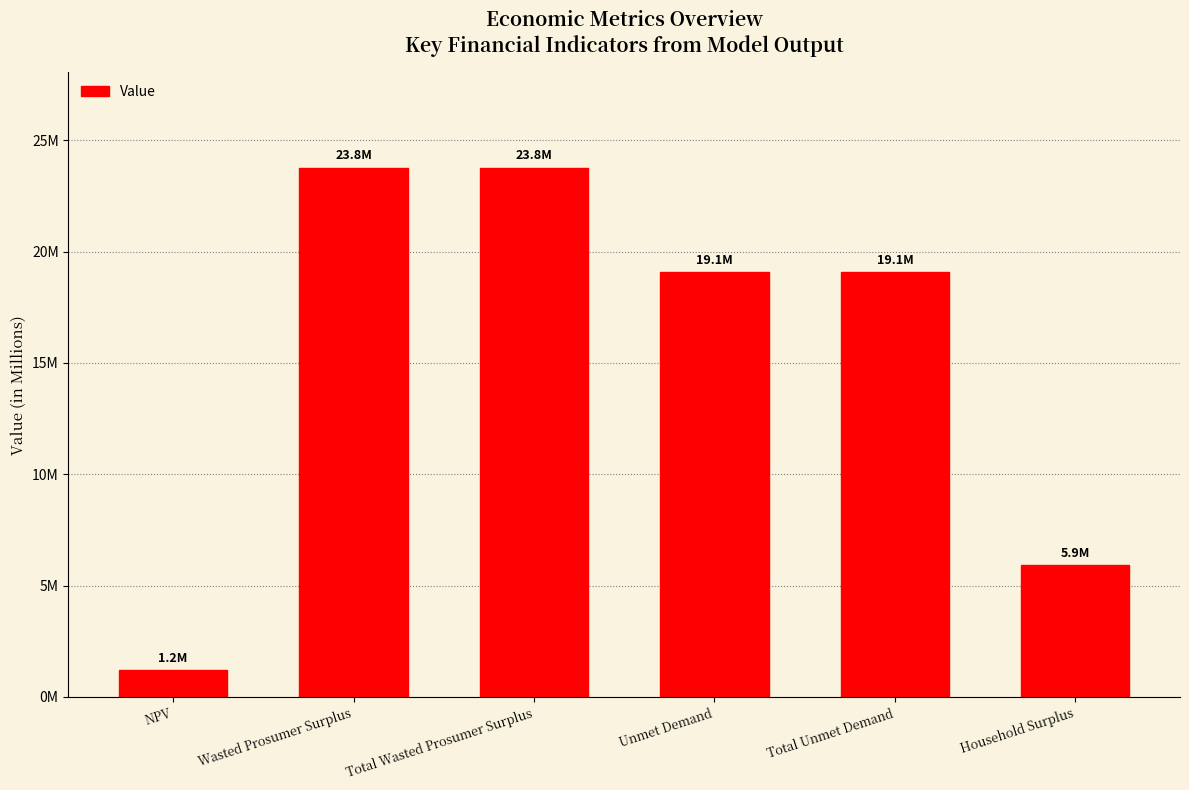

Does the chart contain any negative values?

No